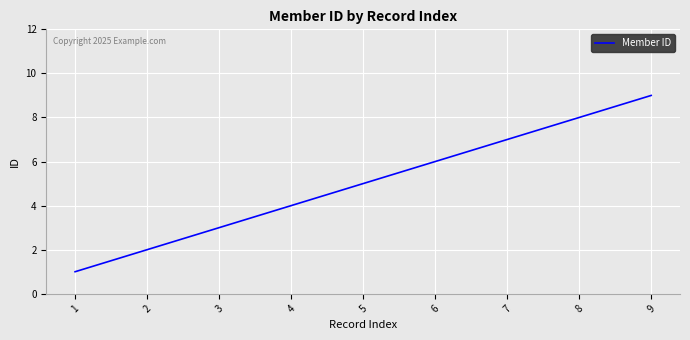

How many values are between 3 and 7?

5